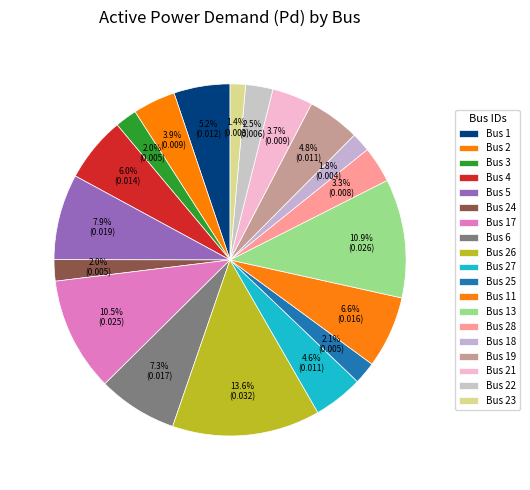

Count the number of slices in the pie.

19